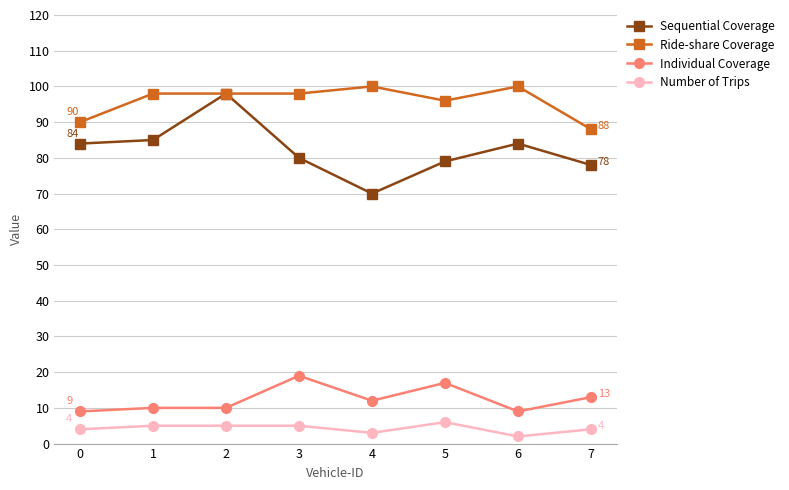

At which category is the sum across all series the highest?

2